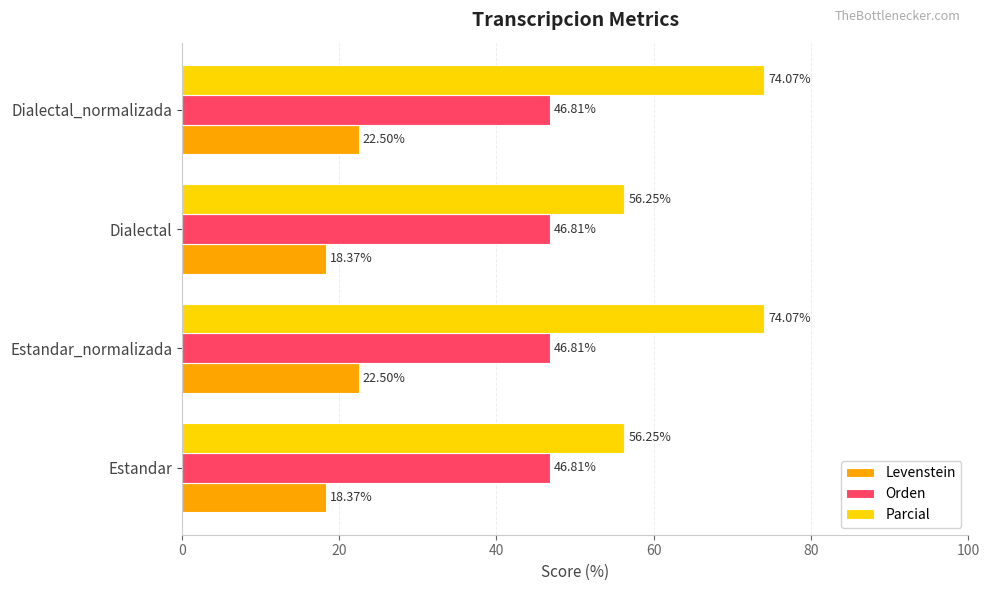

Which series has the widest spread of values?

Parcial